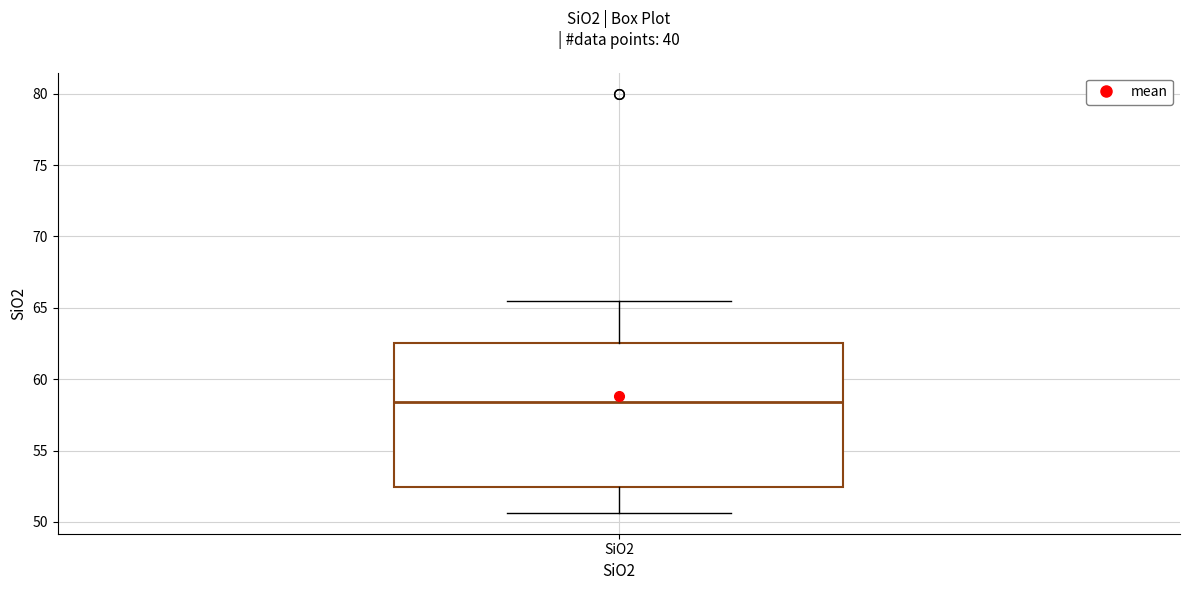

Transcribe this box plot: give where the median line is, the range the box spans, and where the two whiskers end, as read against the y-axis. The values are not printed on the chart, so give them approximately, as read against the axis.

median 58.5, box 52.5 to 62.5, whiskers 50.5 to 65.5